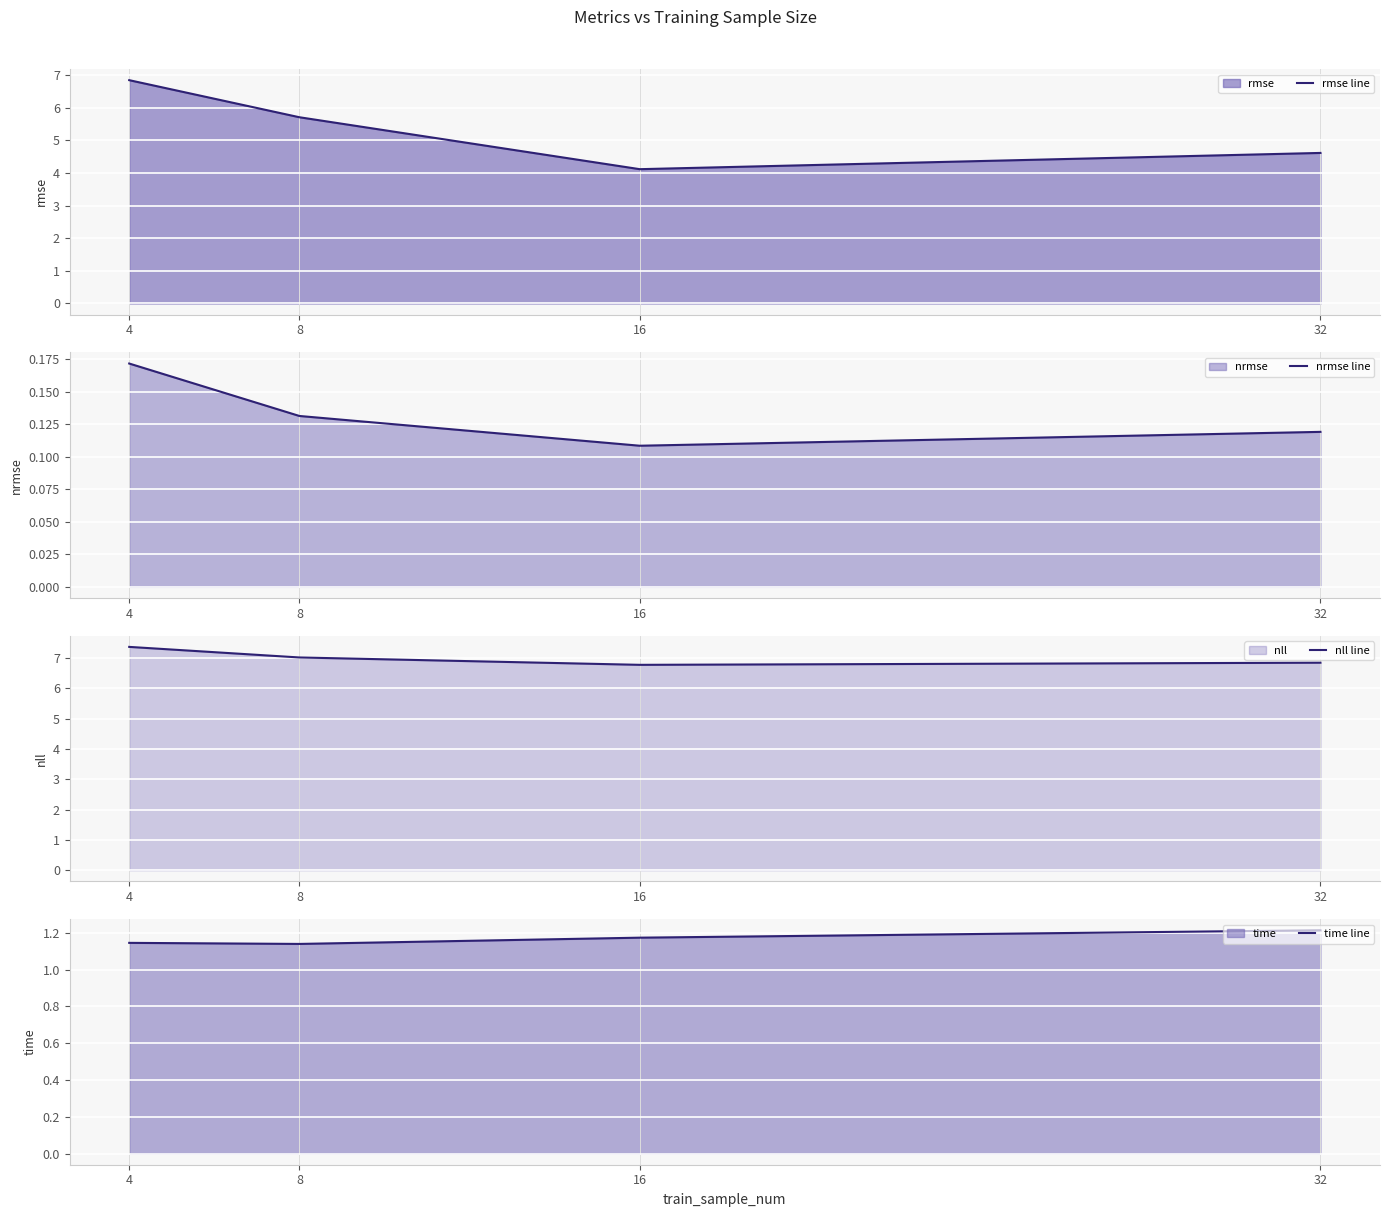

True or false: time line and nll line cross at least once.

False